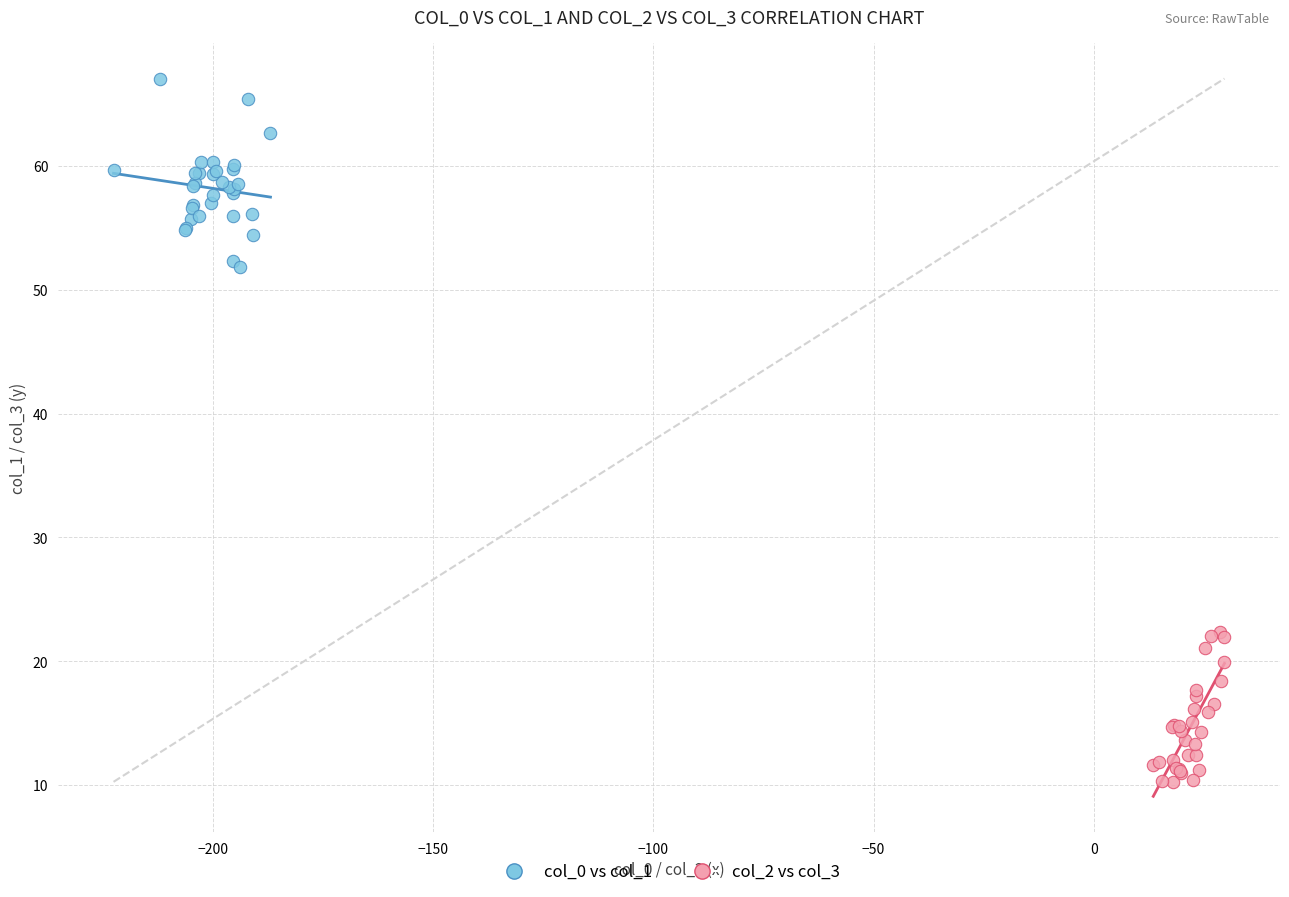

Which series contains the lowest Y value?

col_2 vs col_3